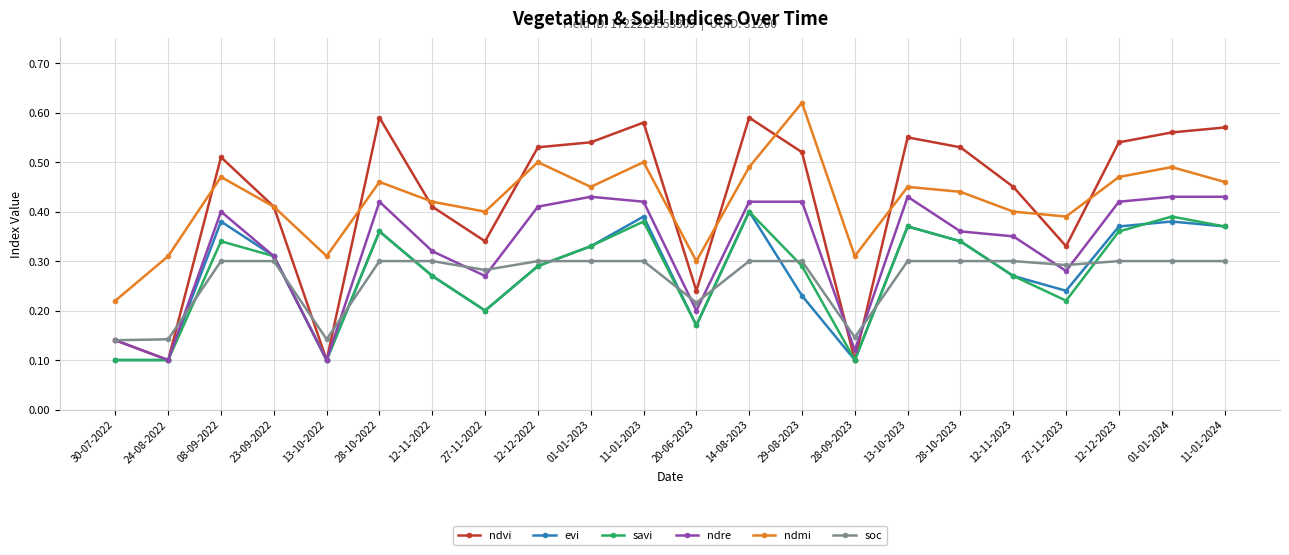

True or false: ndmi and ndre cross at least once.

False